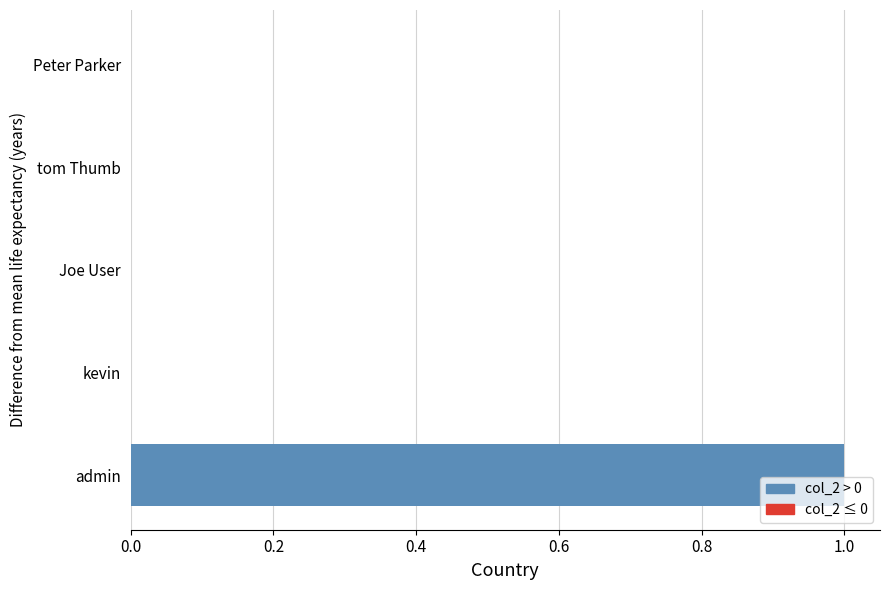

Does the chart contain stacked bars?

No